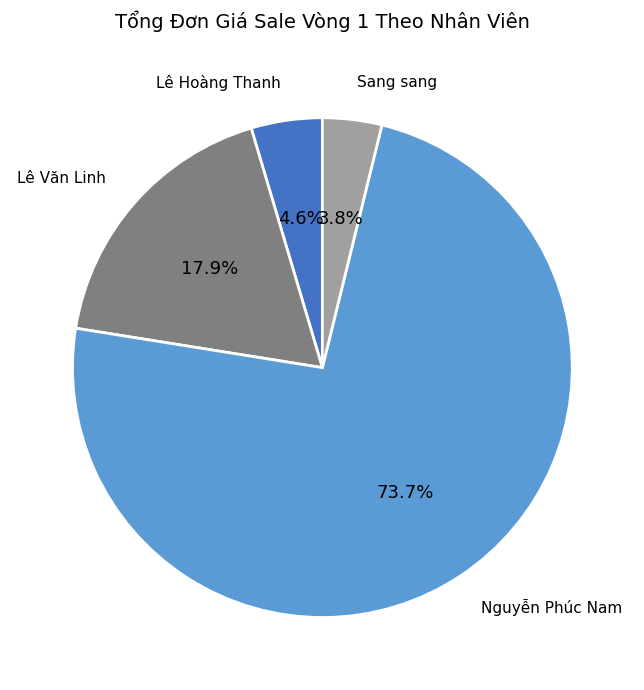

The Nguyễn Phúc Nam slice represents 74% of the pie. True or false?

True